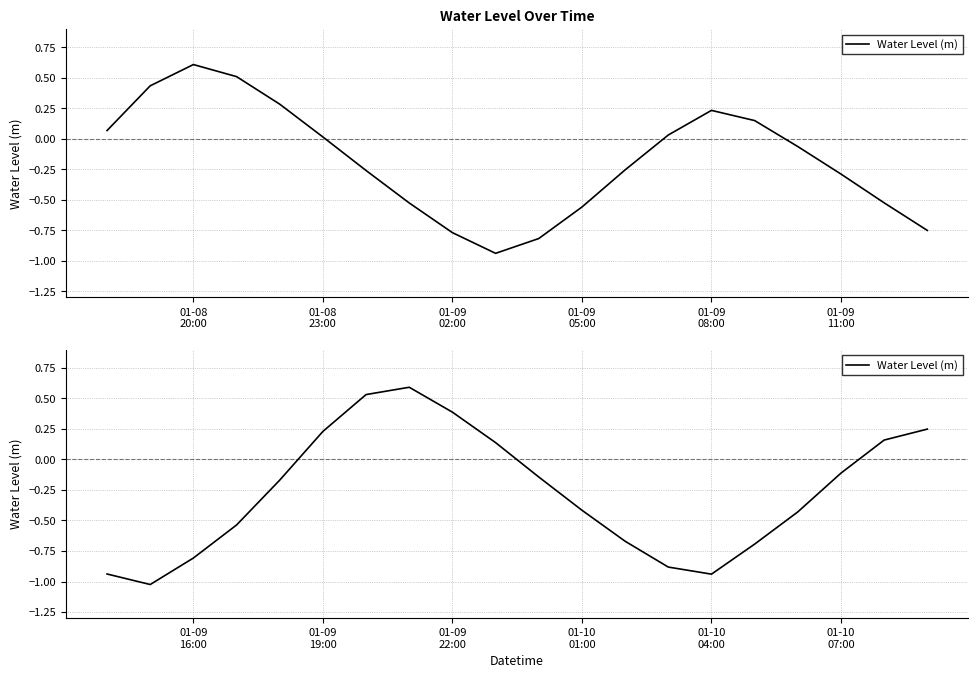

Is it true that the value at 12 is -0.3?

False